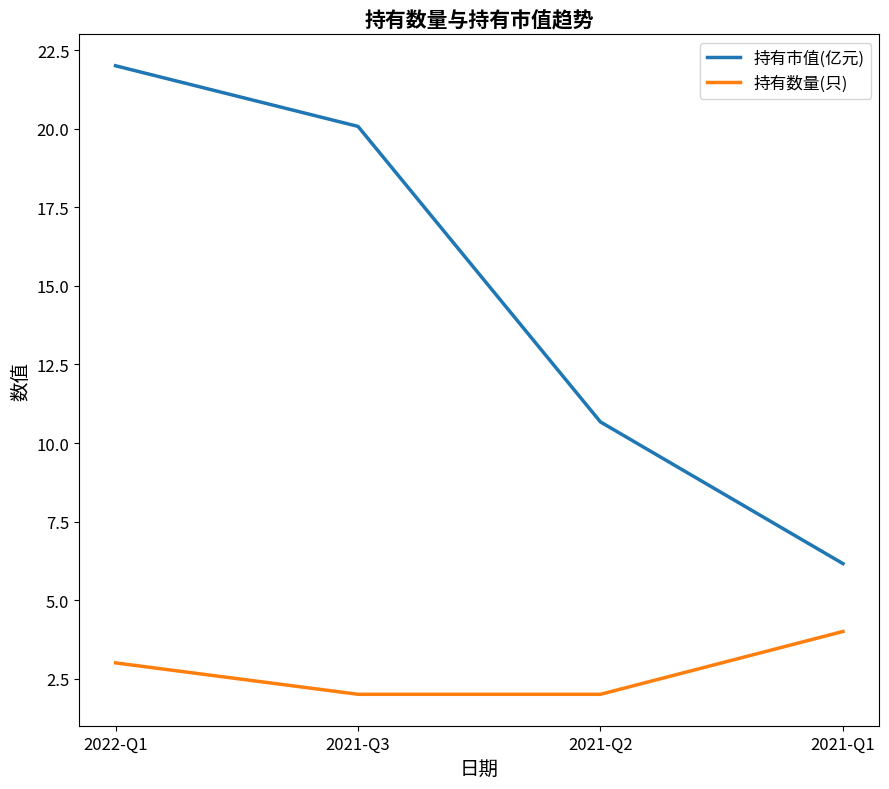

What is the smallest value displayed?

2.0